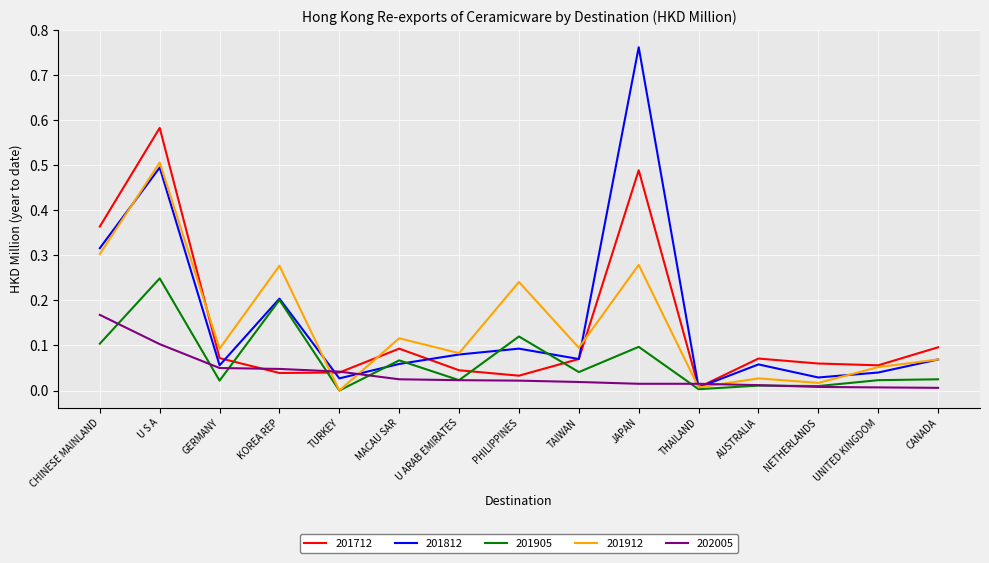

Rank the series by their maximum value, from highest to lowest.

201812, 201712, 201912, 201905, 202005